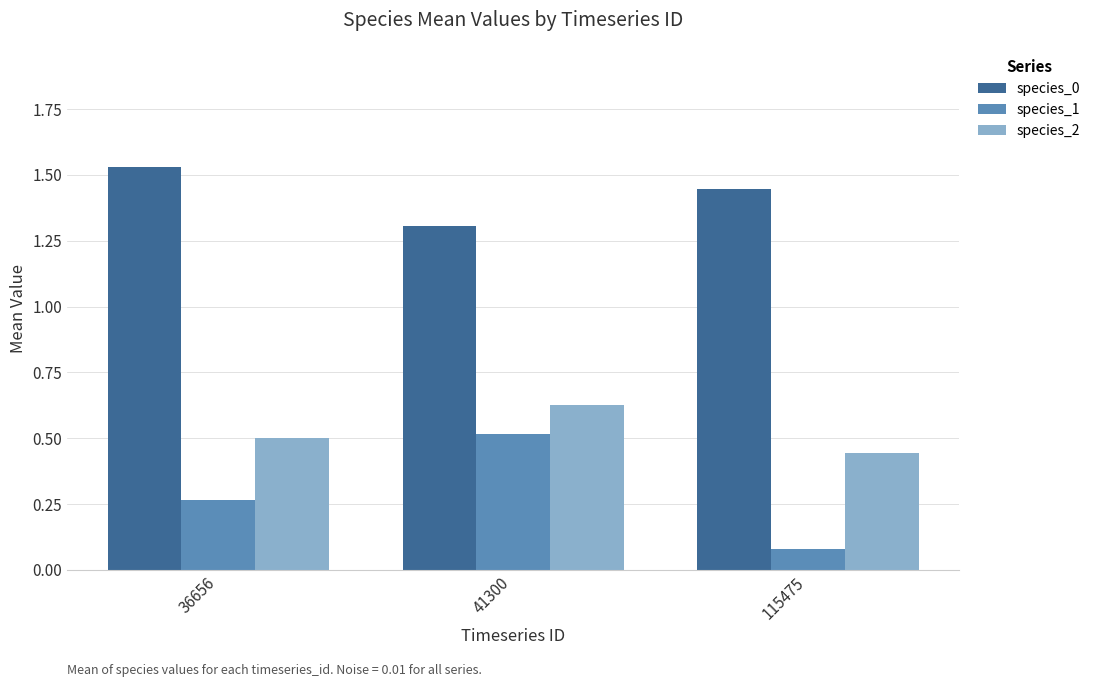

What is the sum of all species_2 values?

1.6